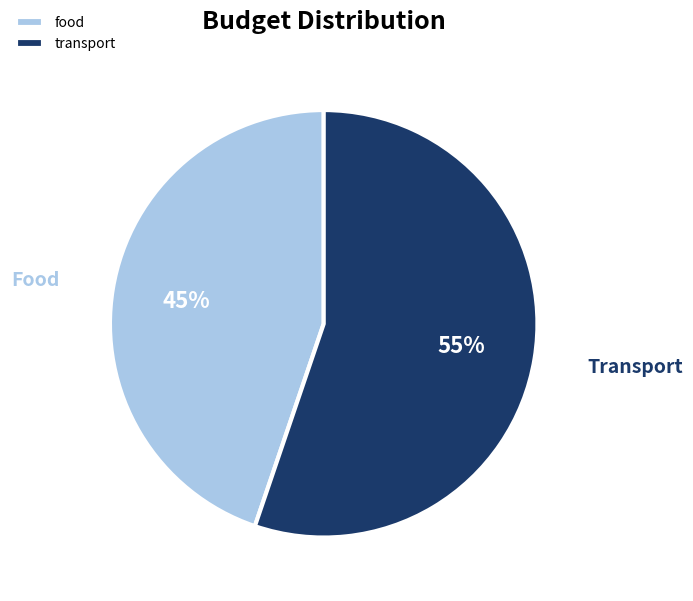

Rank the categories by value from highest to lowest.

transport, food